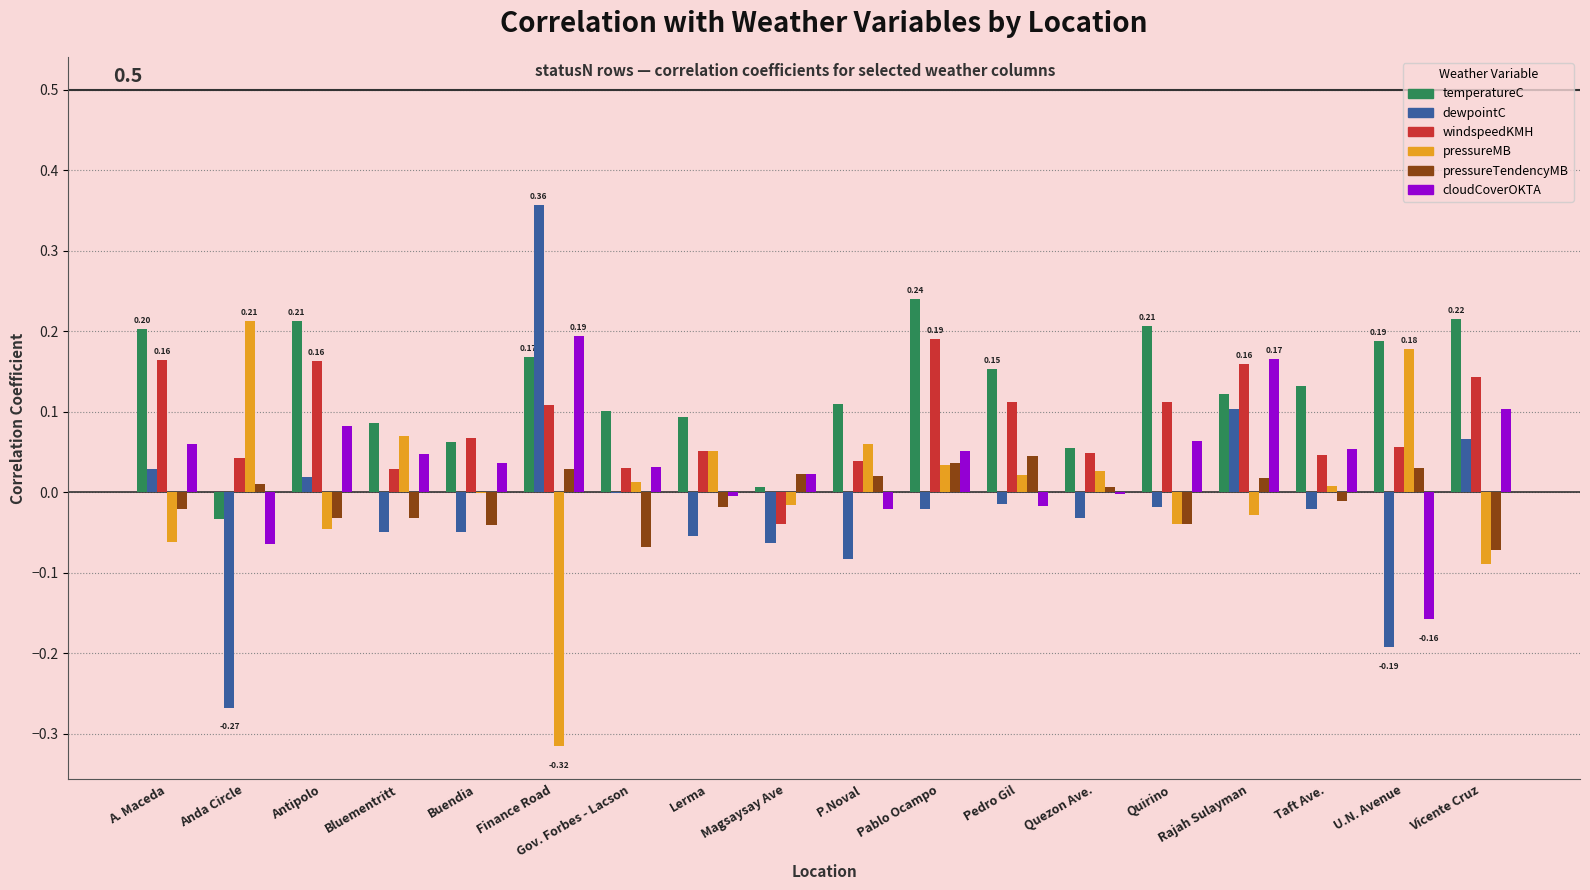

The dewpointC series shows -0.0 at Quirino. True or false?

True